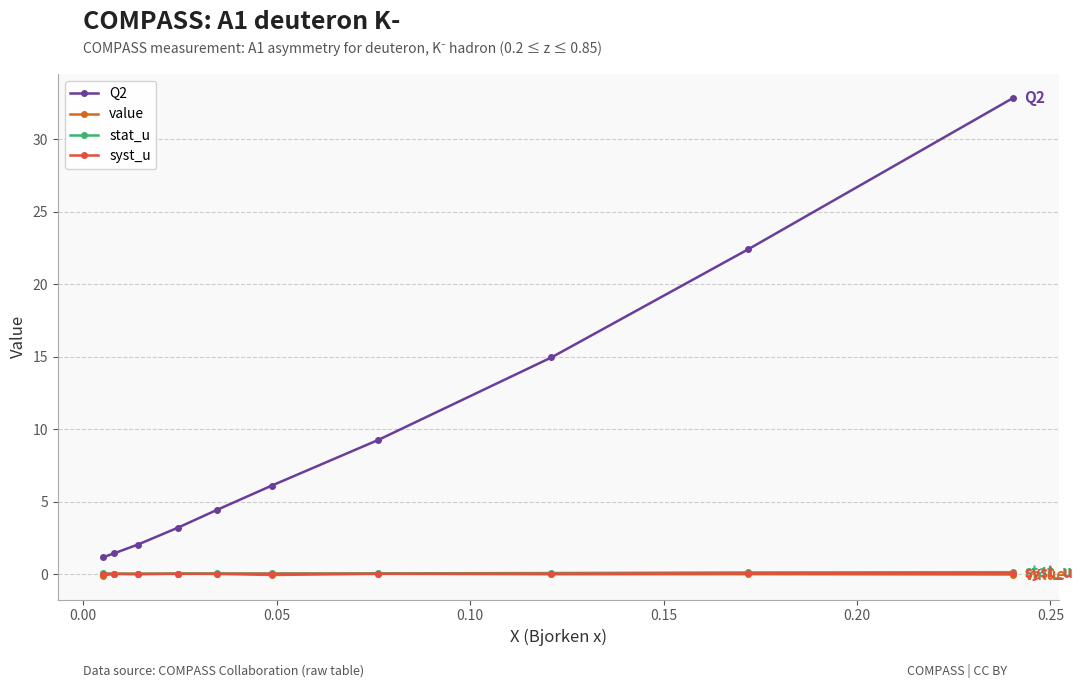

True or false: Q2 and stat_u cross at least once.

False